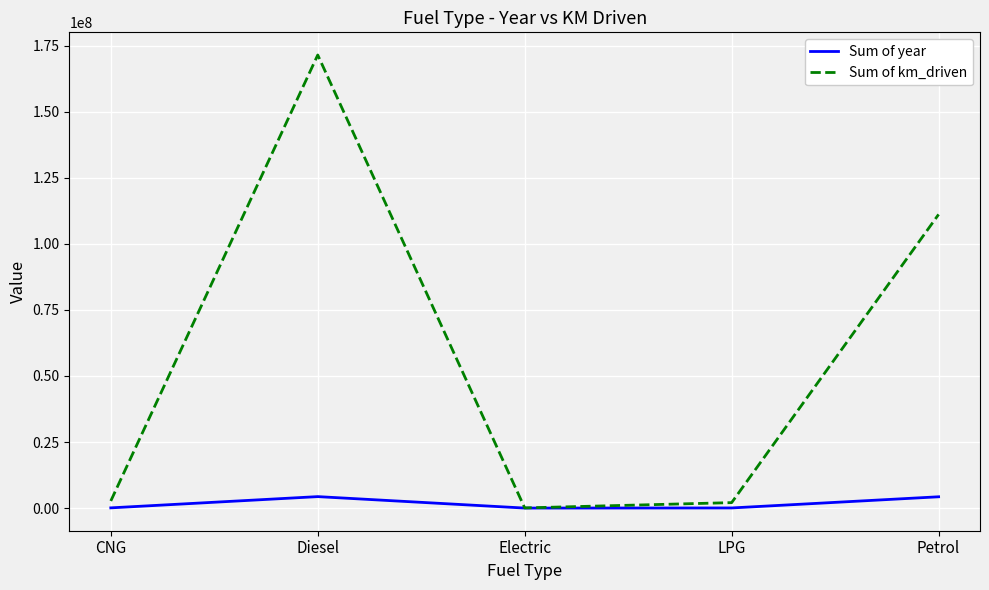

True or false: Sum of year has a value of 4272741 at Petrol.

True